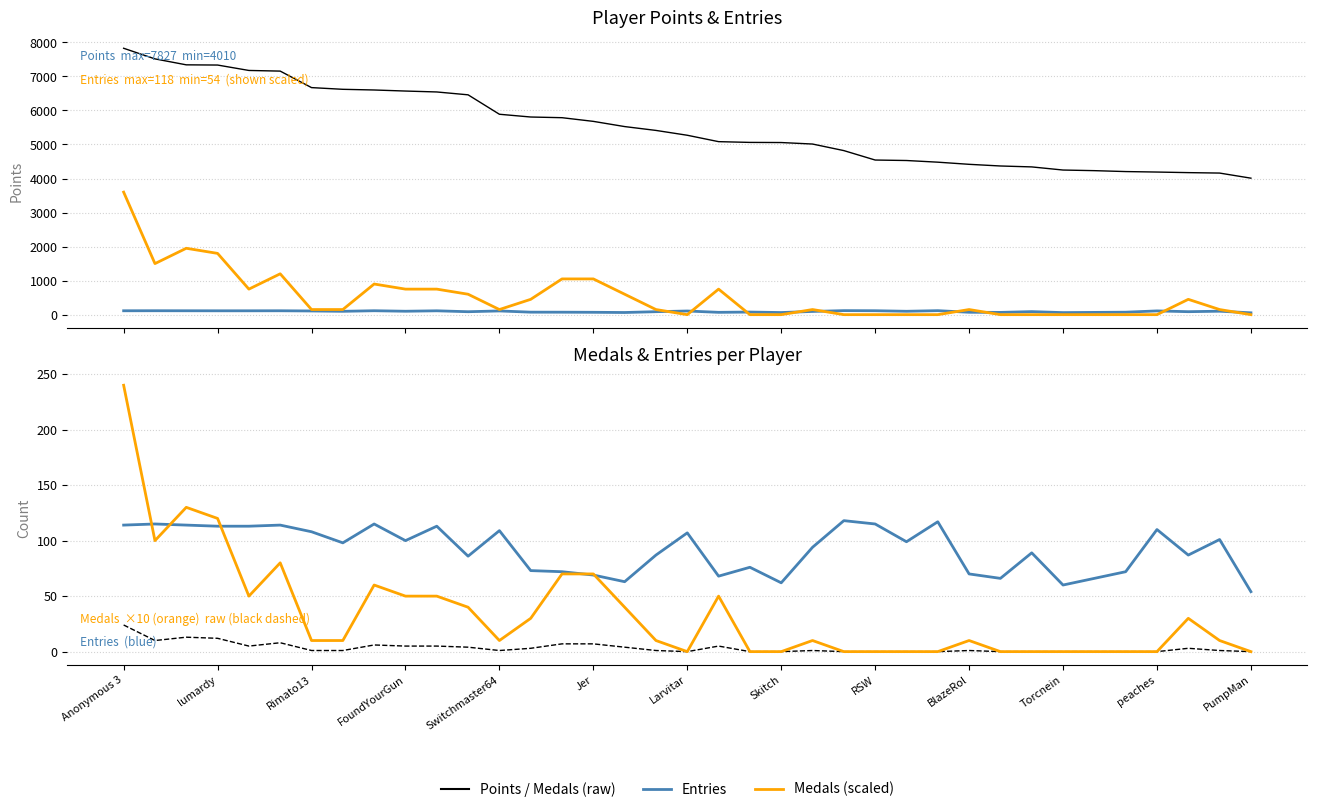

Does the chart have visible grid lines?

Yes